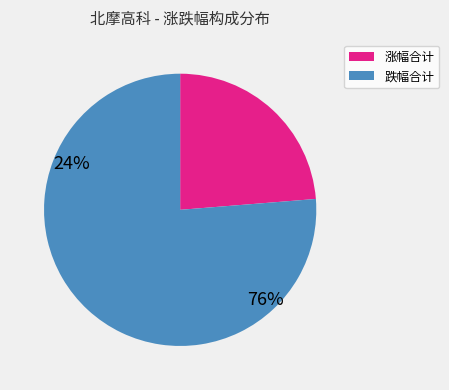

Is there a majority slice in this chart?

Yes